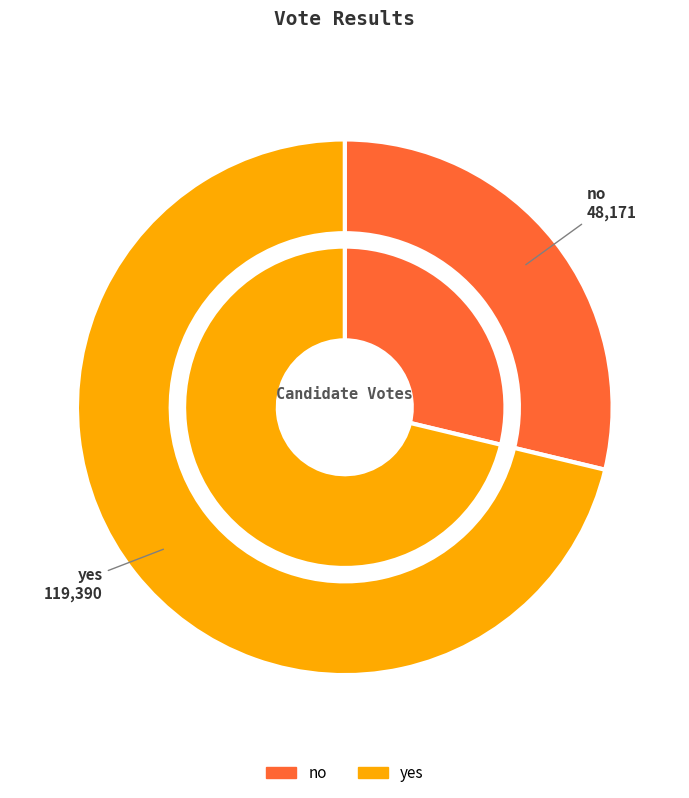

Count the number of slices in the pie.

2